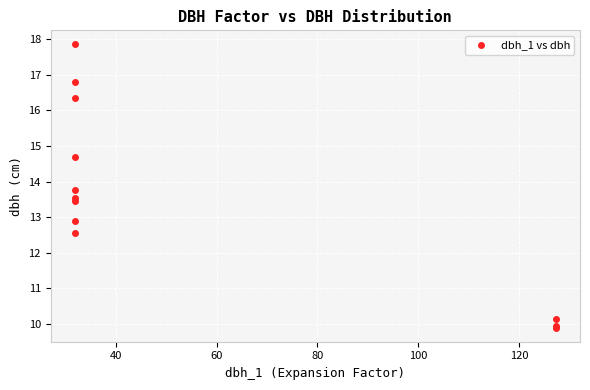

What Y value in the scatter plot is closest to 13?

12.9